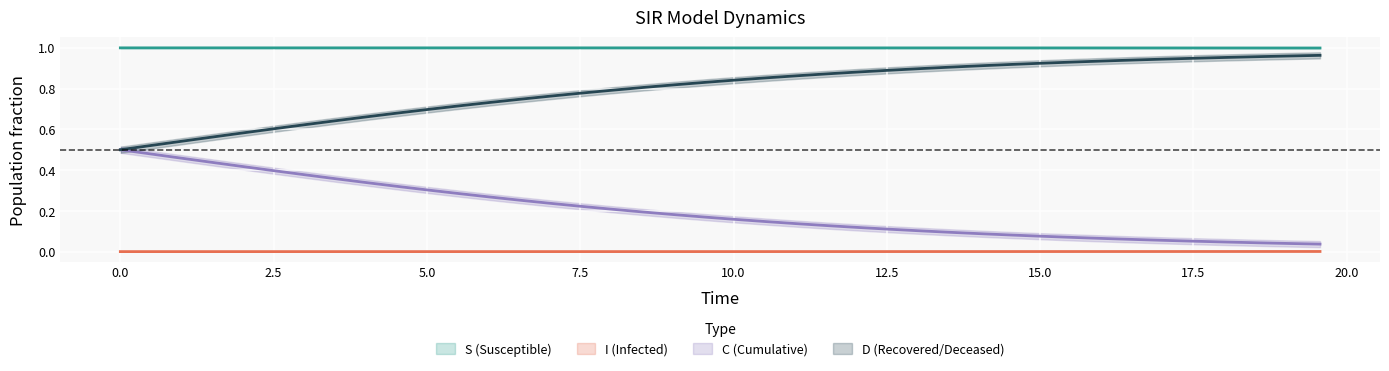

Reading left to right, what are all the values shown in this chart?

S: 1.0	1.0	1.0	1.0	1.0	1.0	1.0	1.0	1.0	1.0	1.0	1.0	1.0	1.0	1.0	1.0	1.0	1.0	1.0	1.0	1.0	1.0	1.0	1.0	1.0	1.0	1.0	1.0	1.0	1.0	1.0	1.0	1.0	1.0	1.0	1.0	1.0	1.0	1.0	1.0
I: 0.0	0.0	0.0	0.0	0.0	0.0	0.0	0.0	0.0	0.0	0.0	0.0	0.0	0.0	0.0	0.0	0.0	0.0	0.0	0.0	0.0	0.0	0.0	0.0	0.0	0.0	0.0	0.0	0.0	0.0	0.0	0.0	0.0	0.0	0.0	0.0	0.0	0.0	0.0	0.0
C: 0.5	0.5	0.5	0.4	0.4	0.4	0.4	0.4	0.3	0.3	0.3	0.3	0.3	0.3	0.2	0.2	0.2	0.2	0.2	0.2	0.2	0.1	0.1	0.1	0.1	0.1	0.1	0.1	0.1	0.1	0.1	0.1	0.1	0.1	0.1	0.1	0.0	0.0	0.0	0.0
D: 0.5	0.5	0.5	0.6	0.6	0.6	0.6	0.6	0.7	0.7	0.7	0.7	0.7	0.7	0.8	0.8	0.8	0.8	0.8	0.8	0.8	0.9	0.9	0.9	0.9	0.9	0.9	0.9	0.9	0.9	0.9	0.9	0.9	0.9	0.9	0.9	1.0	1.0	1.0	1.0